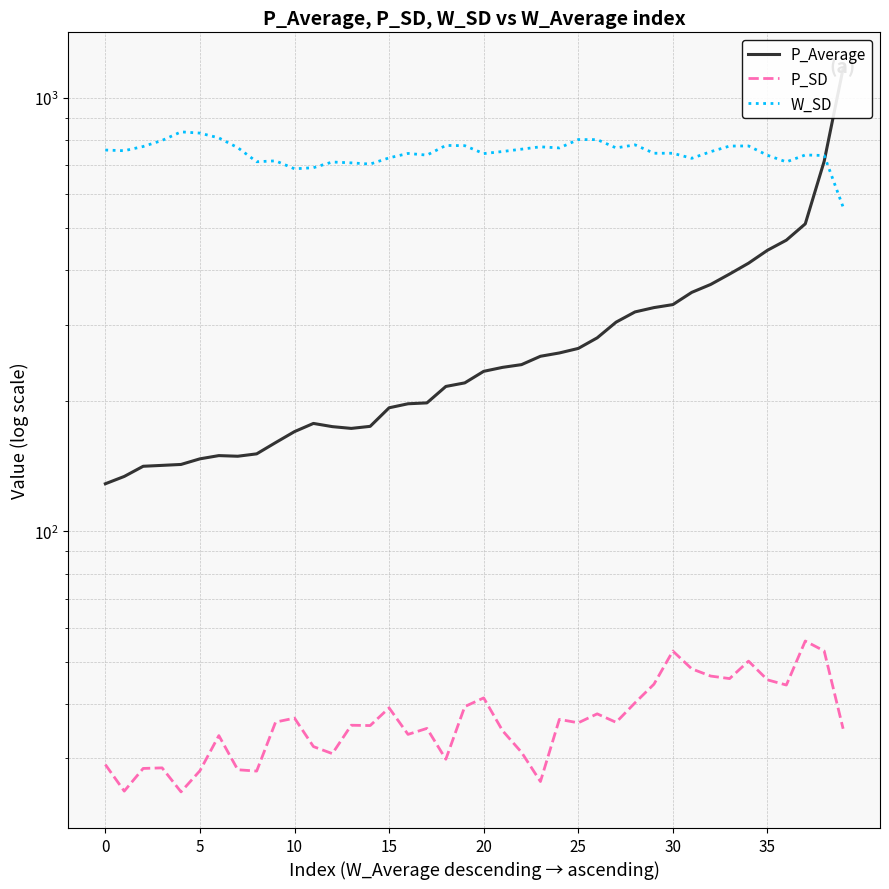

Reading left to right, transcribe all the data shown in this chart.

P_Average: 128.9	134.0	141.4	142.1	142.8	147.1	149.6	149.1	151.0	160.3	170.0	177.5	174.5	172.9	174.8	192.9	197.1	198.0	216.1	220.2	234.1	239.1	242.6	253.6	258.1	264.4	279.7	304.0	321.0	328.4	333.7	356.1	371.4	392.5	415.8	445.3	469.9	512.4	714.8	1169.4
P_SD: 29.0	25.2	28.4	28.5	25.1	28.1	33.8	28.2	28.0	36.3	37.1	31.9	30.7	35.7	35.7	39.2	34.0	35.1	29.8	39.5	41.3	34.7	31.0	26.5	36.9	36.2	38.0	36.3	40.3	44.4	53.0	48.2	46.4	45.8	50.2	45.5	44.2	55.9	53.0	35.1
W_SD: 758.4	755.7	772.8	798.1	835.3	829.7	808.9	768.0	712.7	716.1	686.4	690.5	711.7	708.4	703.9	727.5	744.8	738.2	777.2	776.2	744.2	752.6	761.9	771.5	766.9	801.8	801.6	767.0	779.6	745.6	745.5	725.8	751.8	774.6	775.1	737.6	712.1	738.8	736.6	560.2